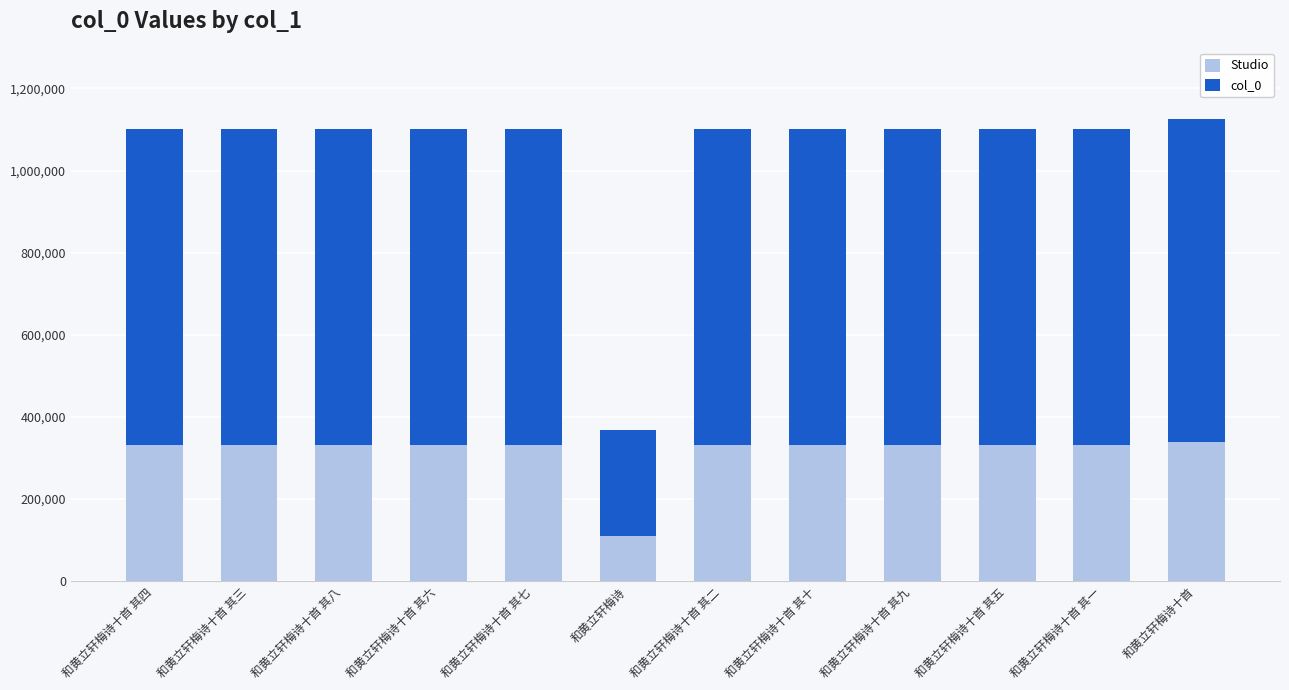

True or false: Studio has a value of 330454.8 at 和黄立轩梅诗十首 其八.

True